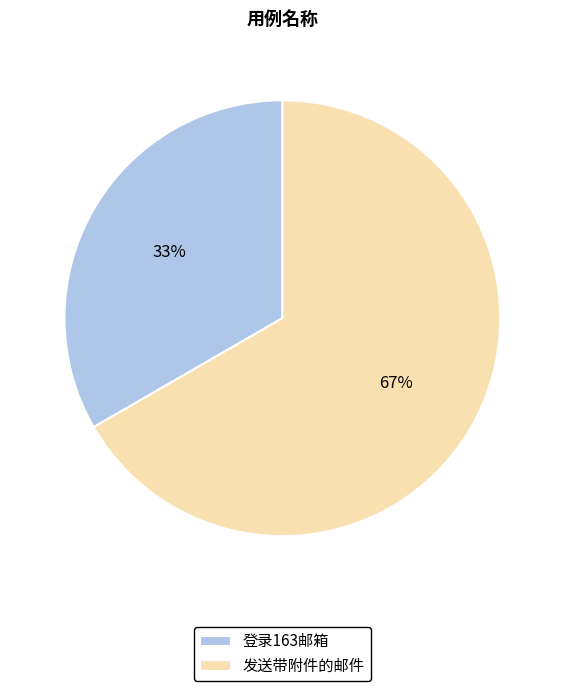

Which category has the biggest portion of the pie?

发送带附件的邮件